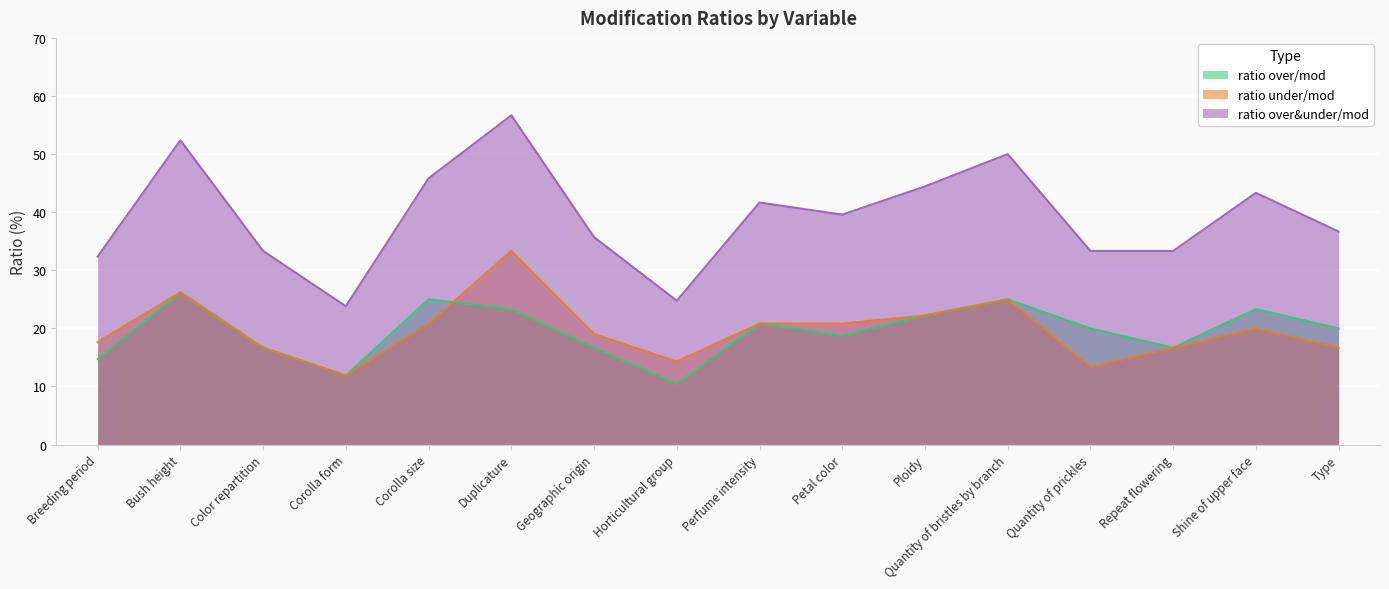

Rank the categories by ratio over/mod value from highest to lowest.

Bush height, Corolla size, Quantity of bristles by branch, Duplicature, Shine of upper face, Ploidy, Perfume intensity, Quantity of prickles, Type, Petal color, Color repartition, Geographic origin, Repeat flowering, Breeding period, Corolla form, Horticultural group